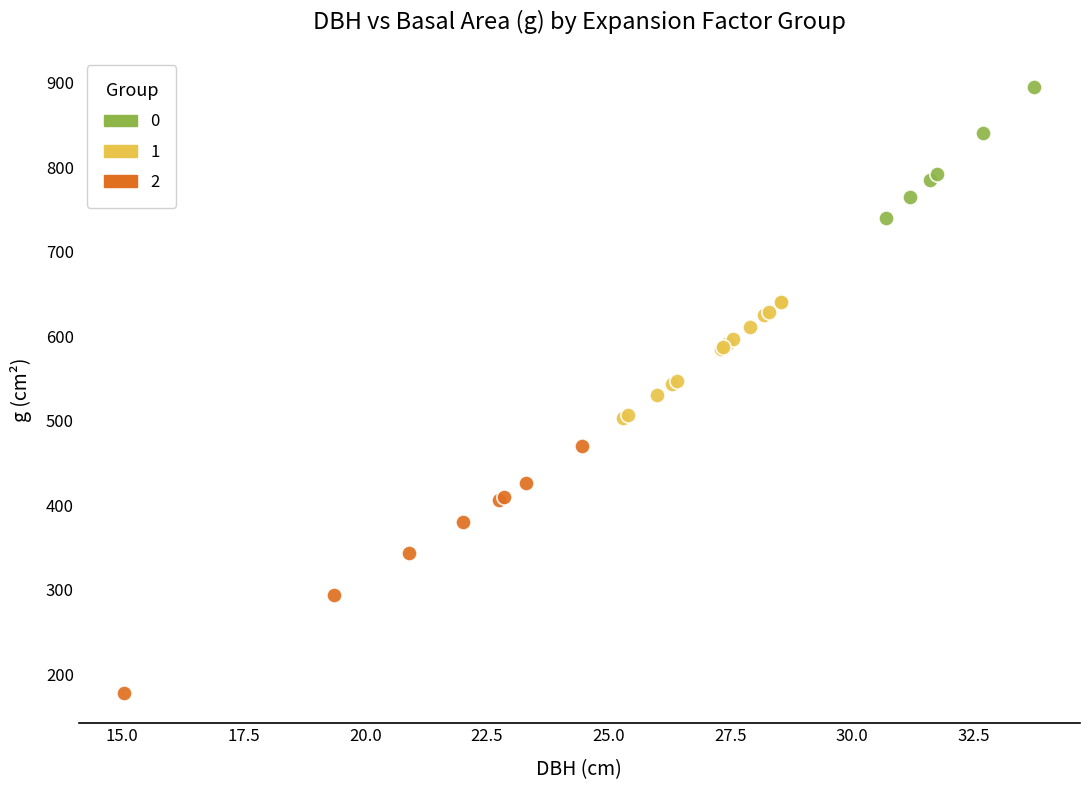

What are all the series names shown in the legend?

0, 1, 2